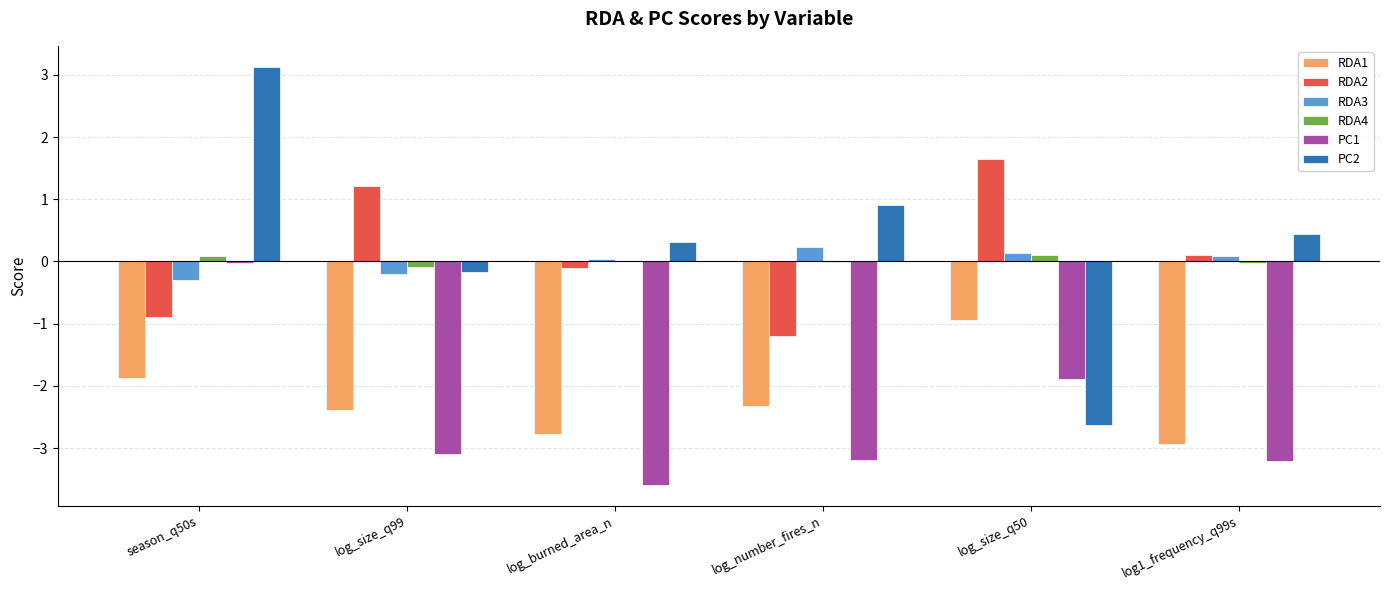

At which category is the sum across all series the highest?

season_q50s